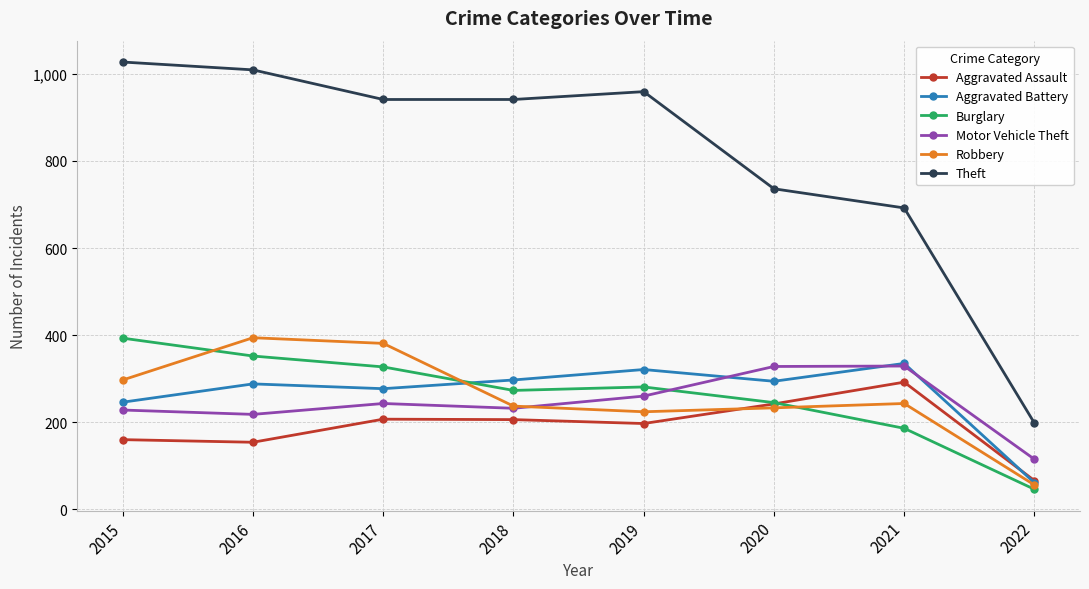

True or false: Theft has a value of 198 at 2022.

True